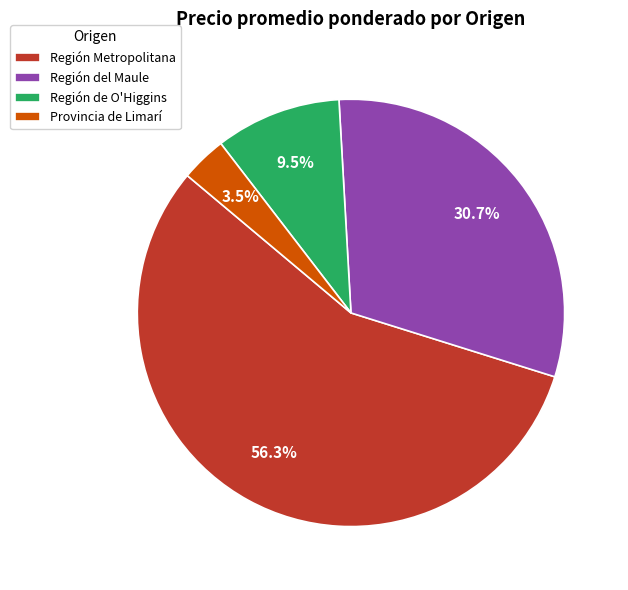

Is there a majority slice in this chart?

Yes